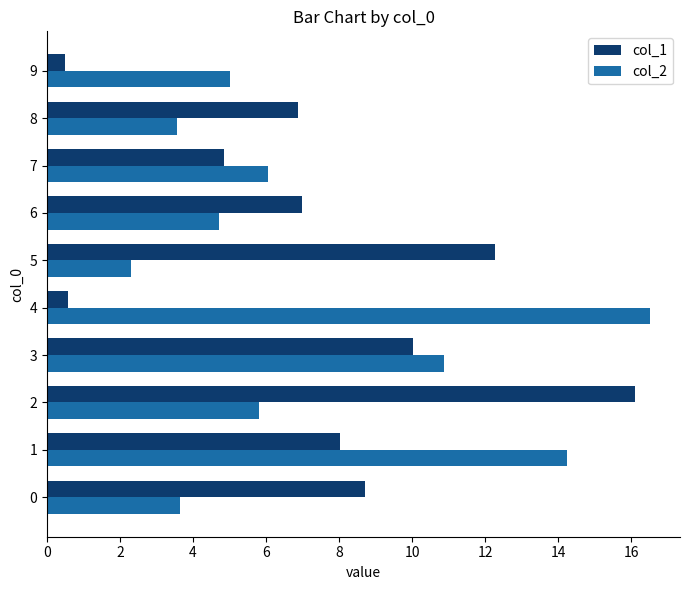

Which category has the highest value across all series?

4